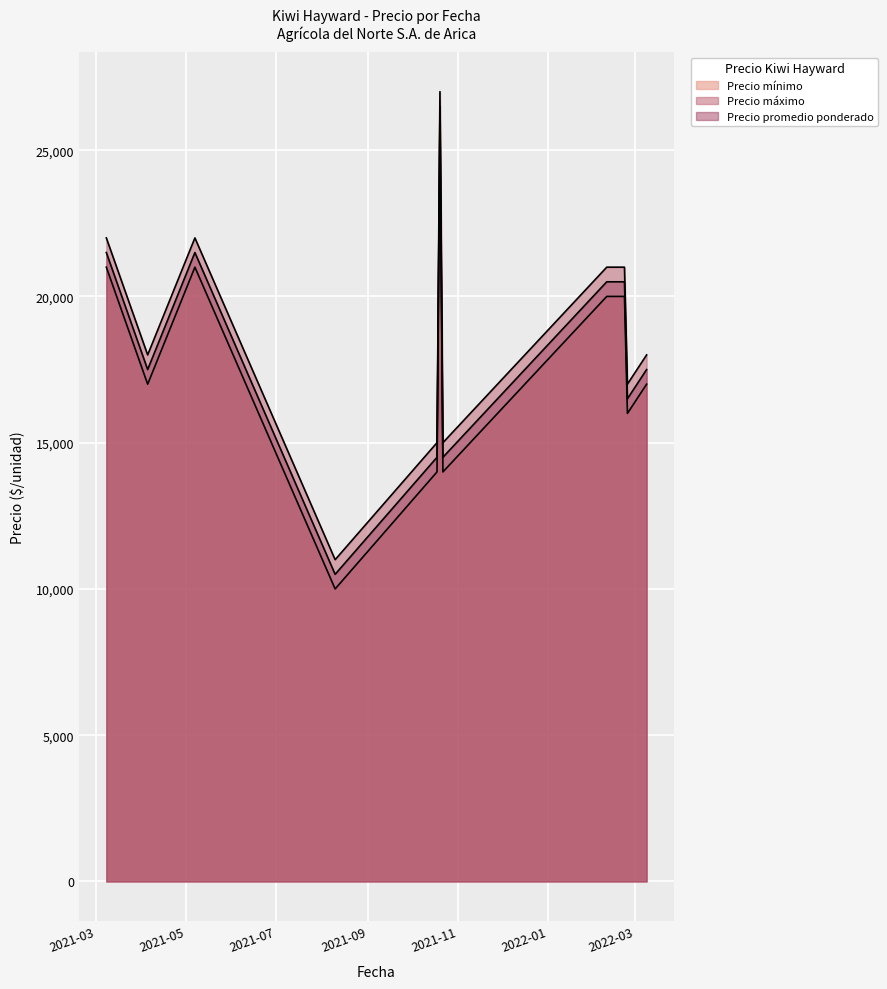

True or false: Precio máximo and Precio mínimo cross at least once.

False